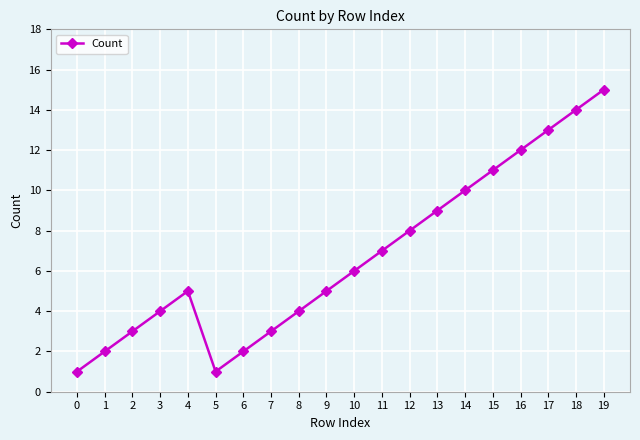

What is the difference between the values at 19 and 11?

8